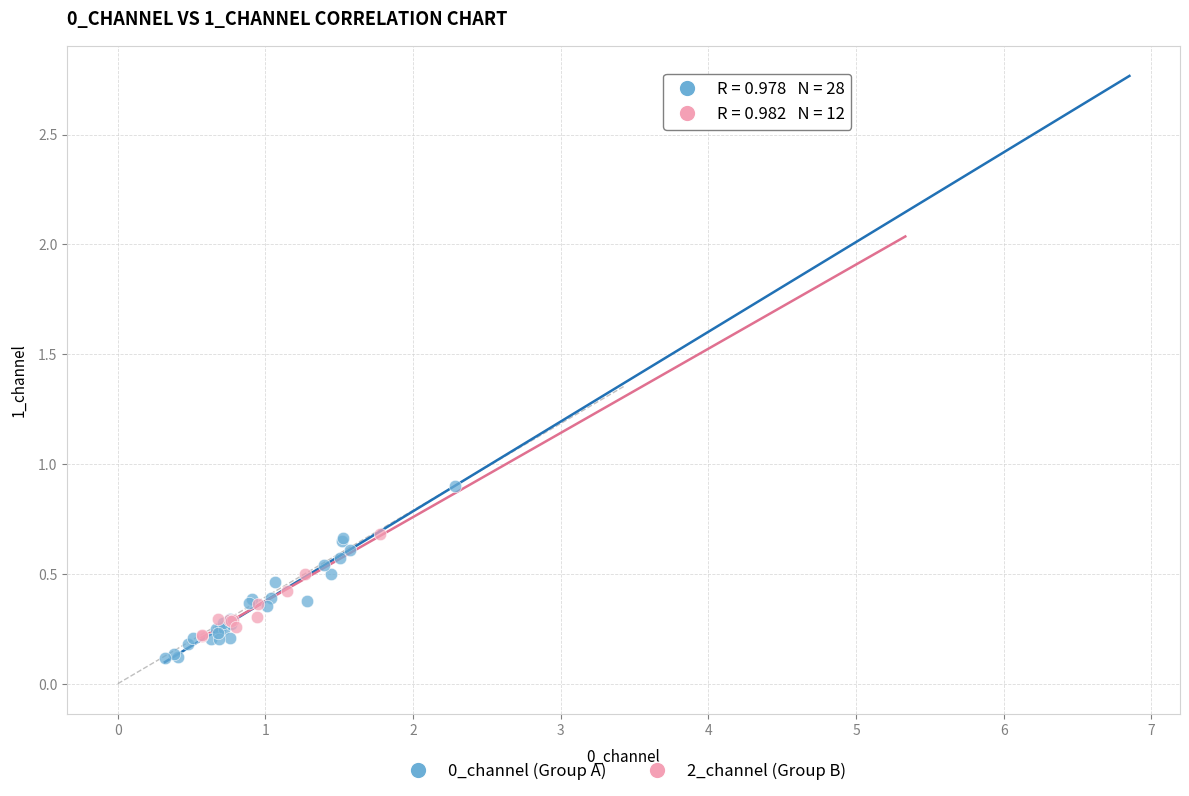

Which series has the widest spread of Y values?

0_channel (Group A)